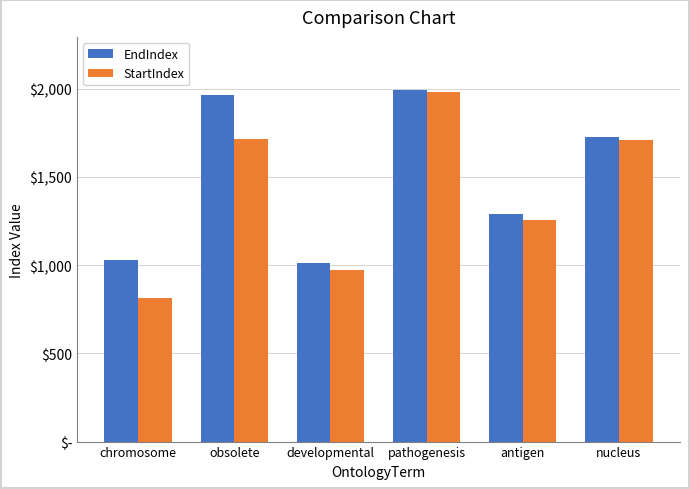

Are the bars horizontal?

No